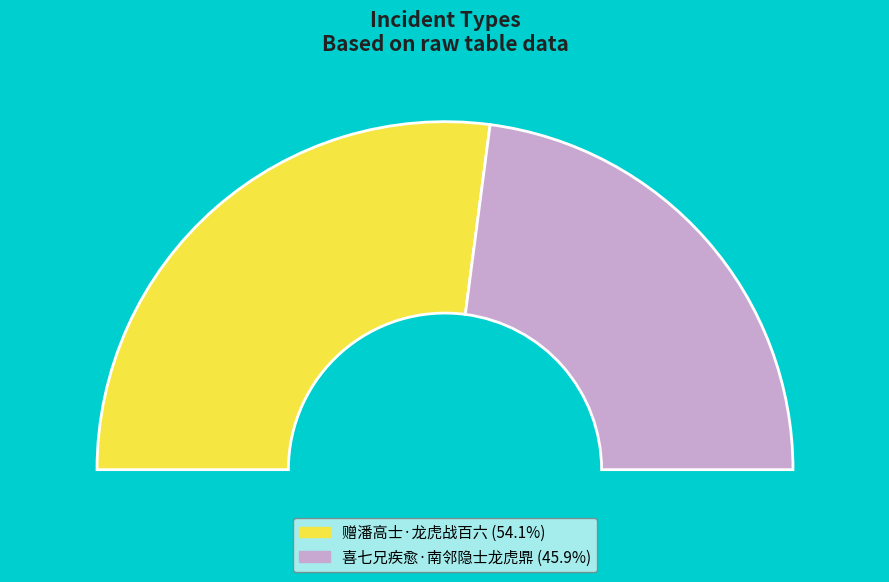

How many slices are in this pie chart?

2